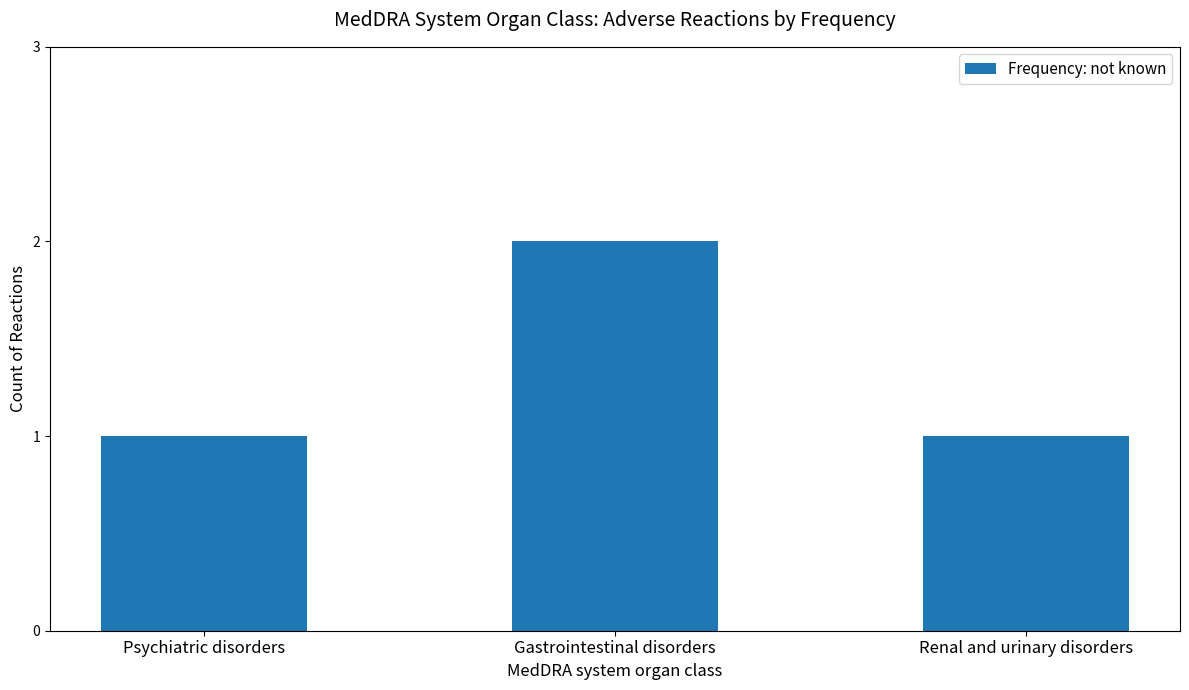

Is it true that the value at Renal and urinary disorders is 1?

True